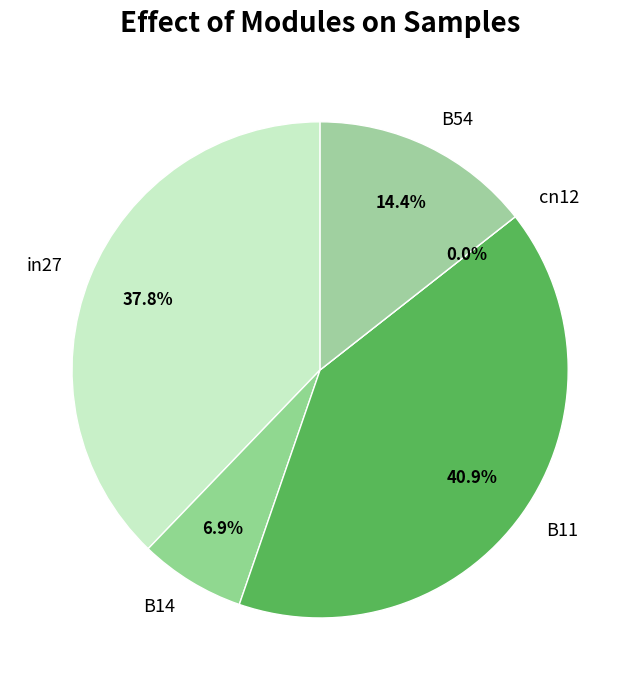

What is the change in value from in27 to B54?

-0.3